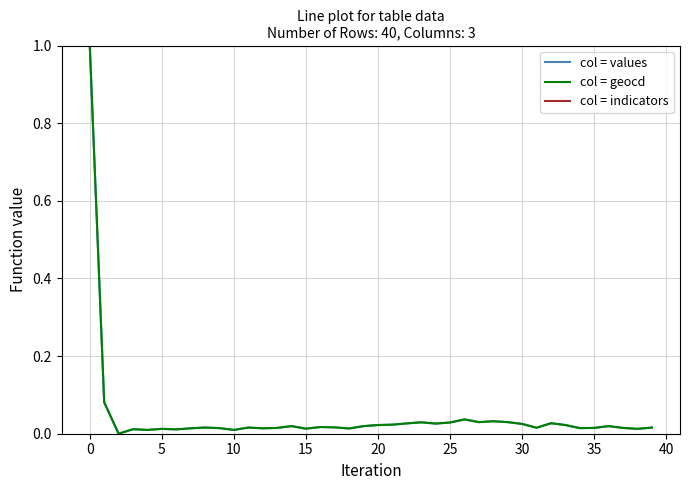

Which series has the largest total across all categories?

col = indicators